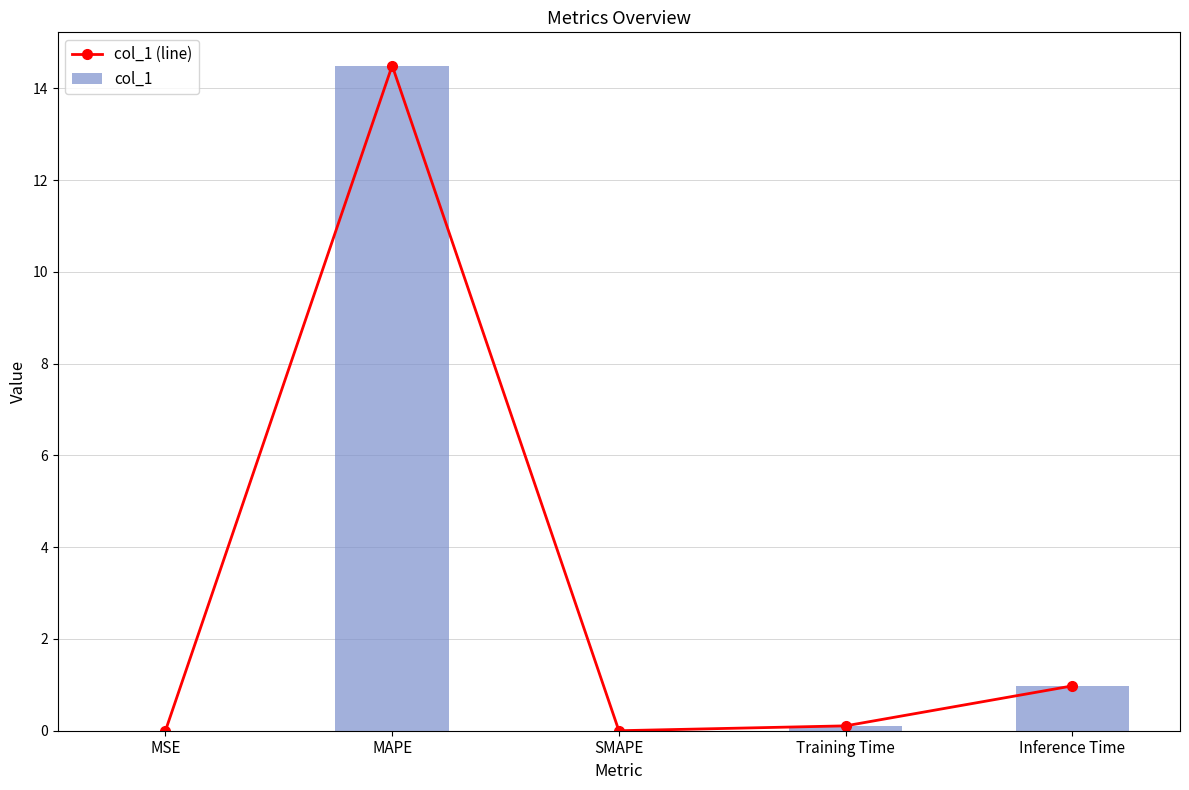

Where is col_1 (line) nearest to the value 7?

Inference Time